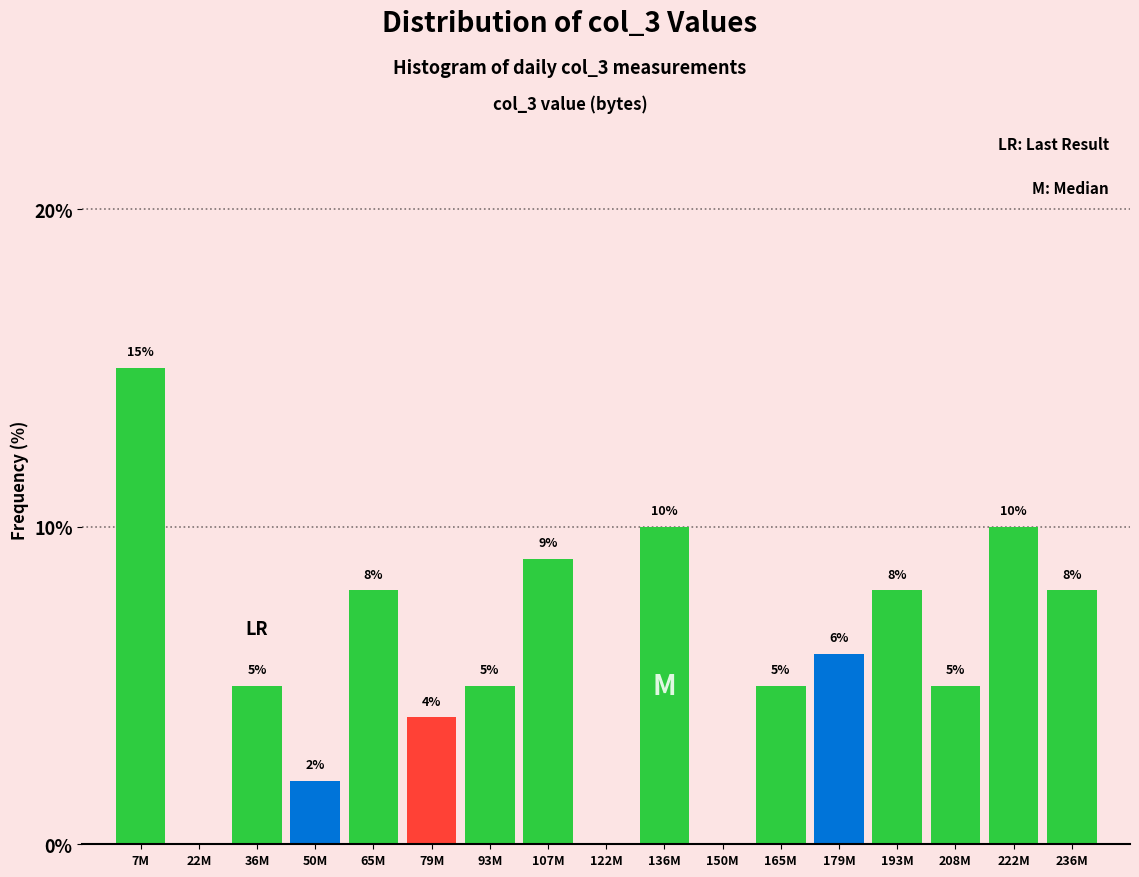

Reading left to right, transcribe all the data shown in this chart.

7M=15	22M=0	36M=5	50M=2	65M=8	79M=4	93M=5	107M=9	122M=0	136M=10	150M=0	165M=5	179M=6	193M=8	208M=5	222M=10	236M=8